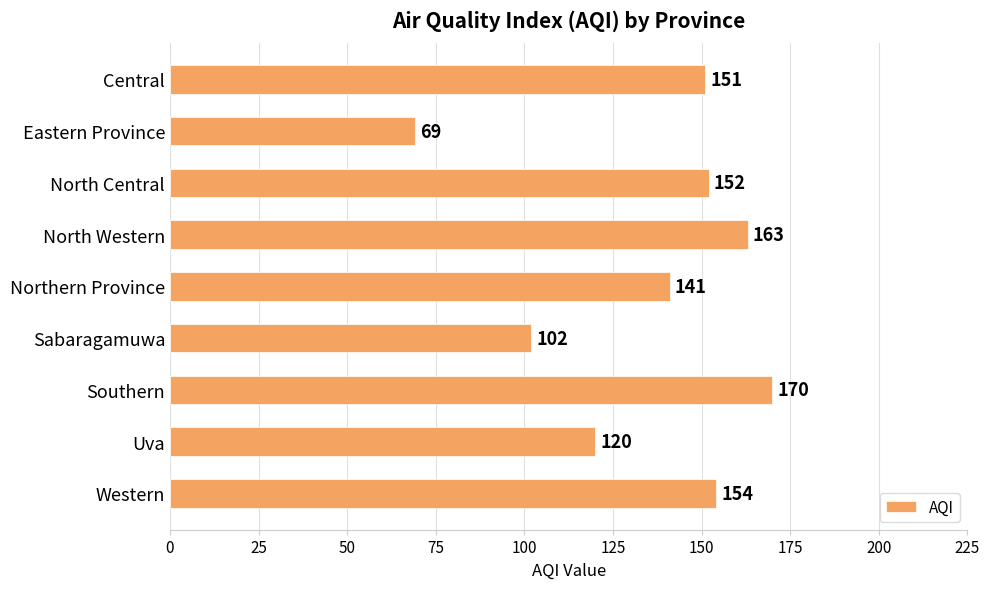

What is the smallest value displayed?

69